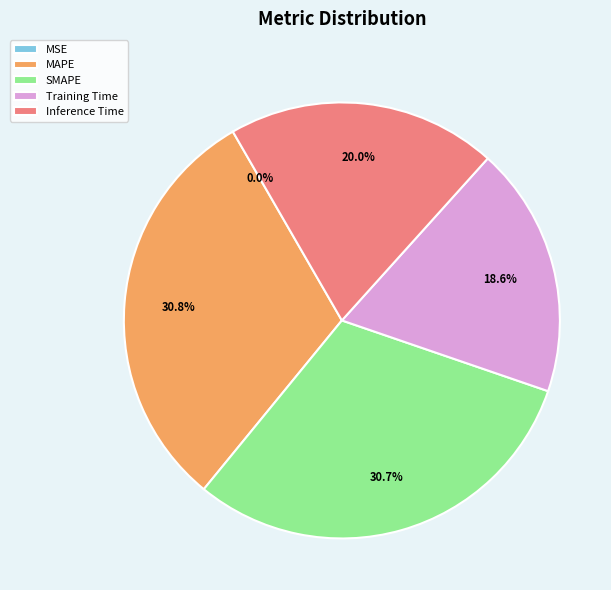

Is MAPE the majority of the pie?

No